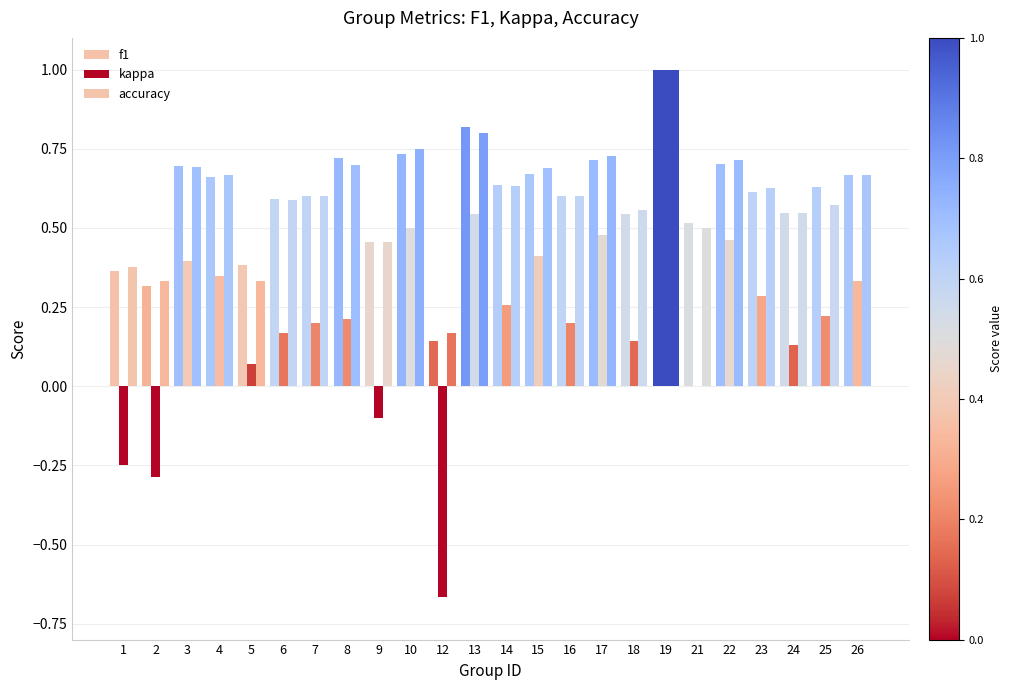

How many data points does each series have?

24